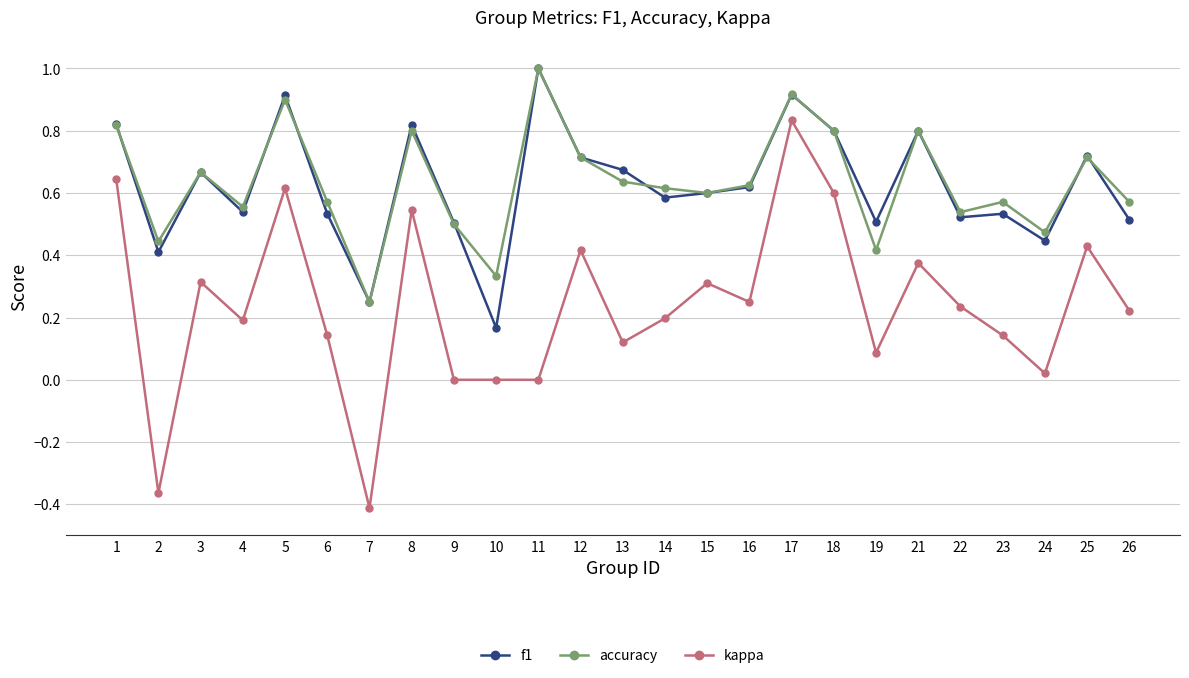

At which category is the sum across all series the highest?

17